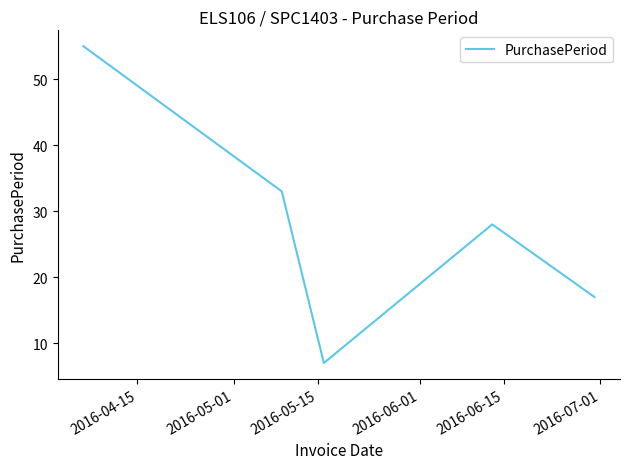

What is the minimum value shown in the chart?

7